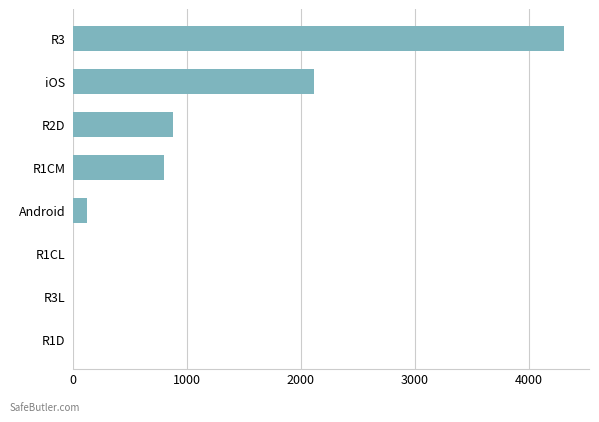

What value does the data have at Android?

127